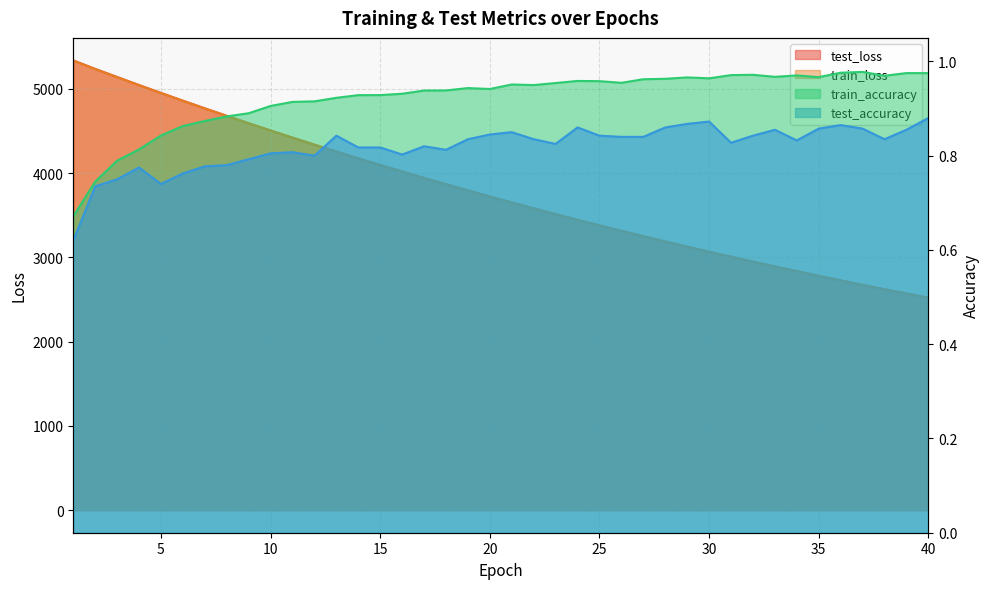

What is the spread (max minus min) of values at 25?

3379.7